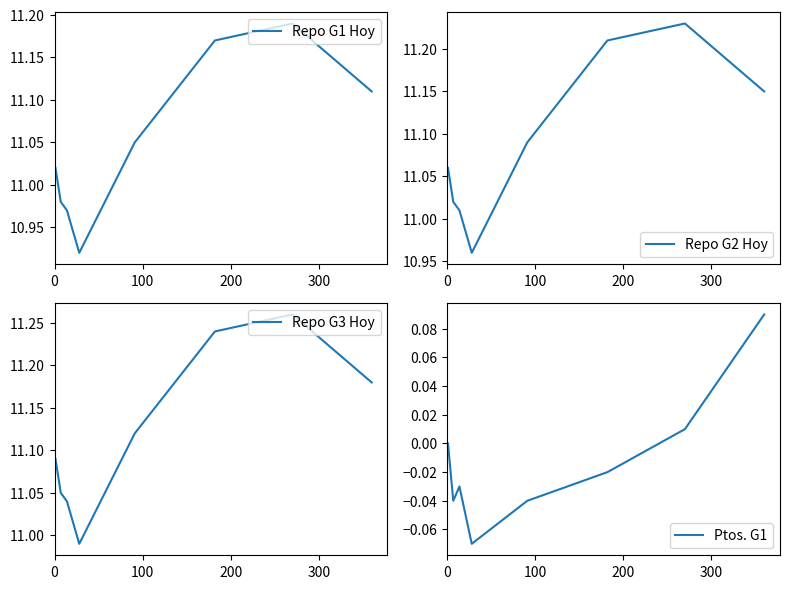

How many interior local peaks does the Ptos. G1 series have?

1